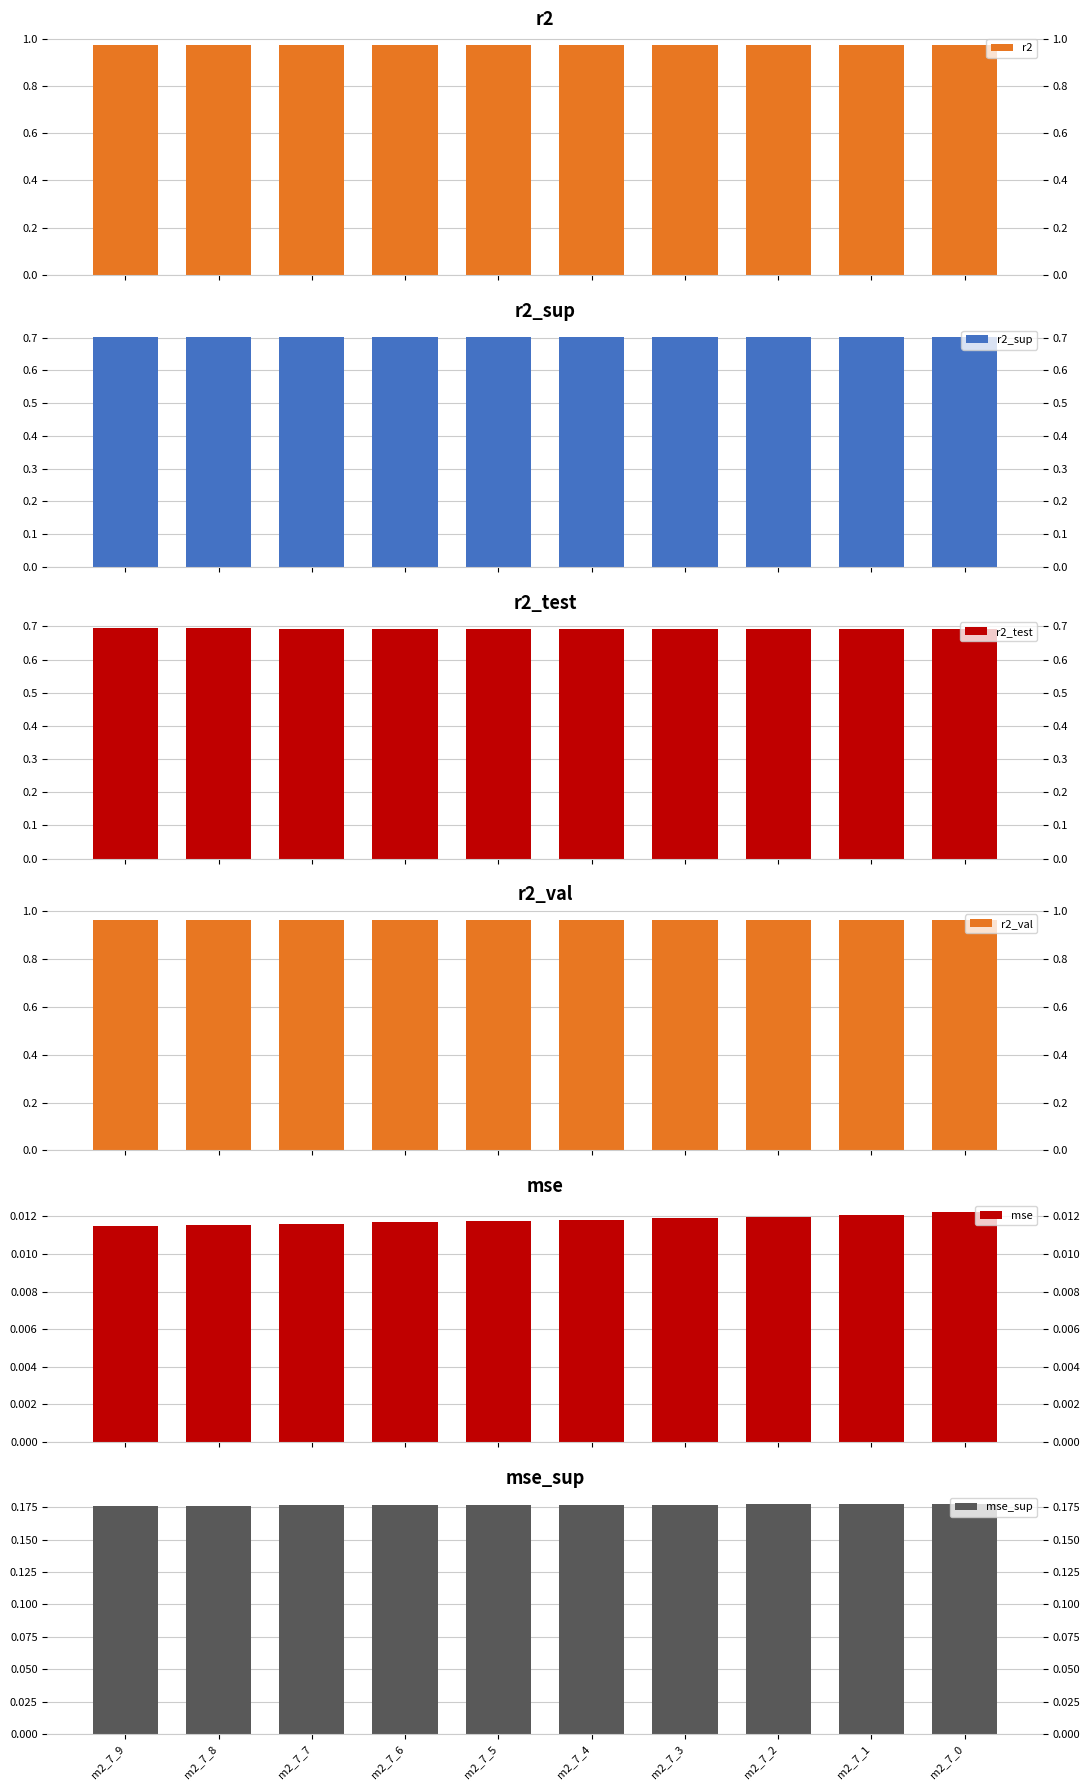

Does the chart contain stacked bars?

No